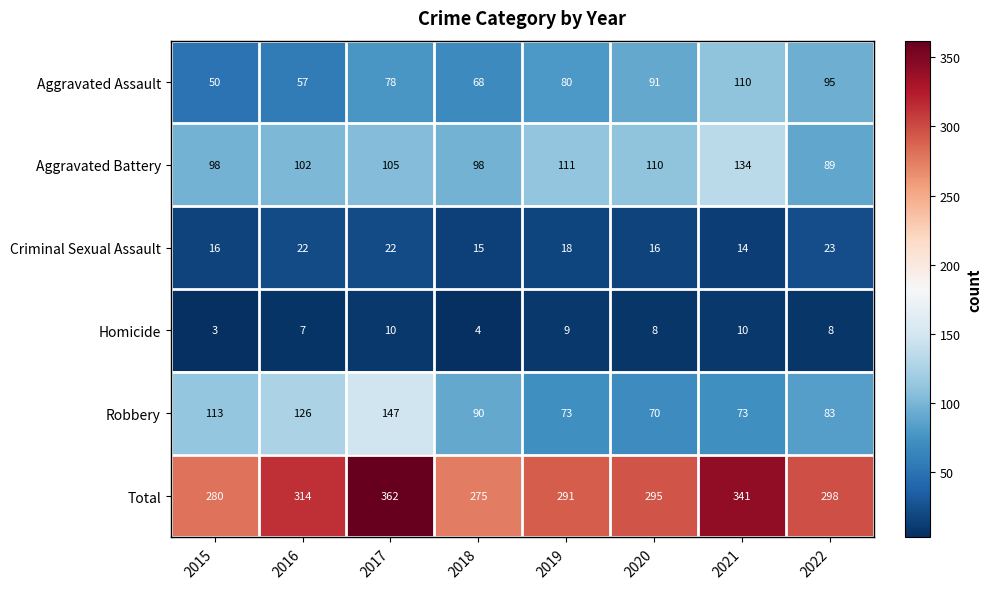

What is the total value across all series at 2018?

550